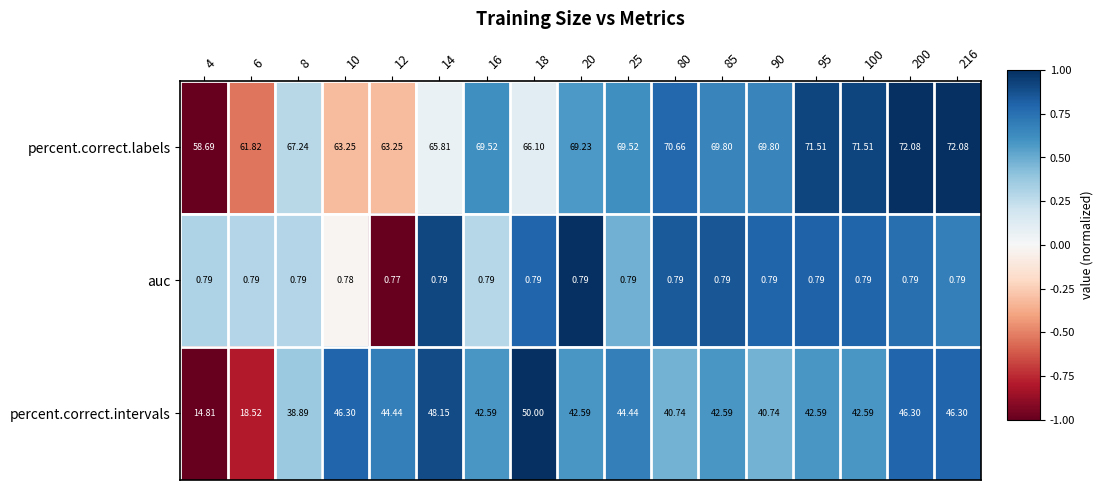

Is the value of auc at 200 greater than the value of percent.correct.intervals at 85?

No